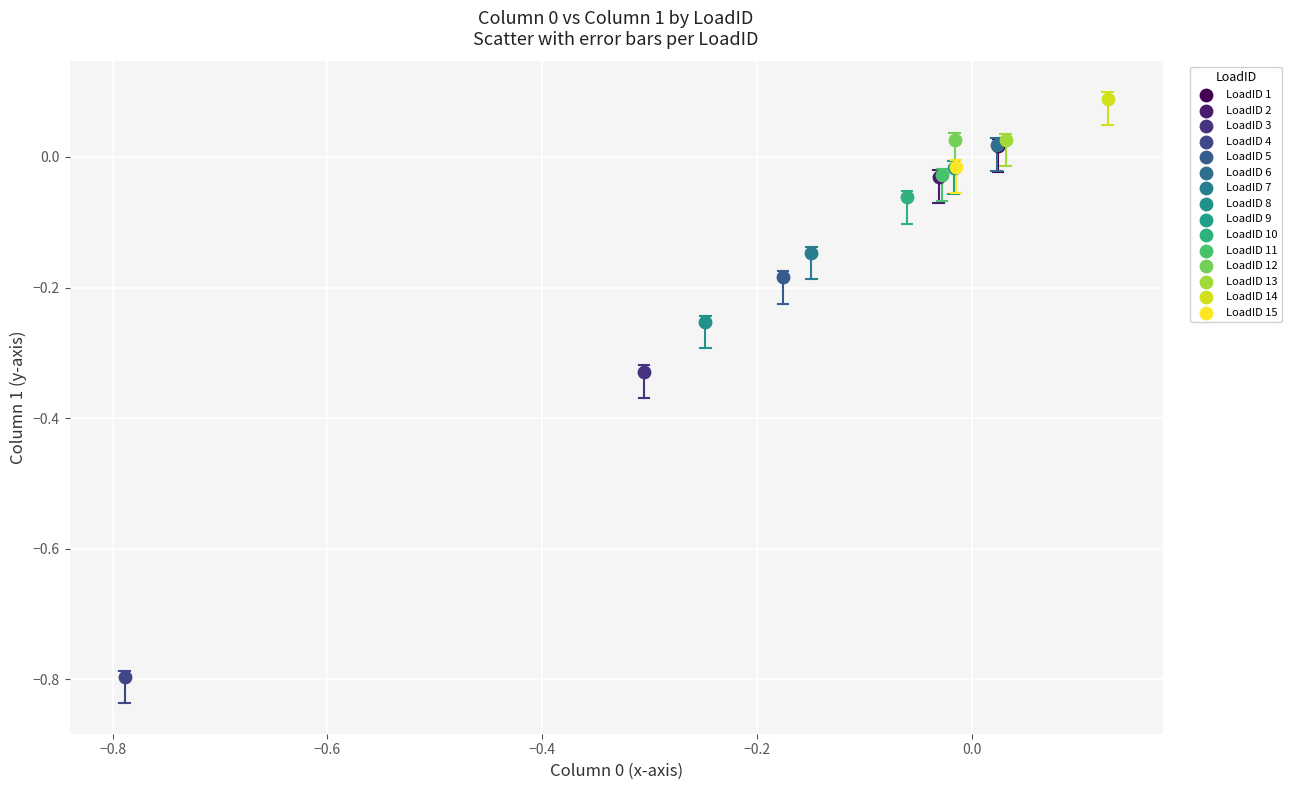

Which series reaches the maximum Y coordinate?

LoadID 14